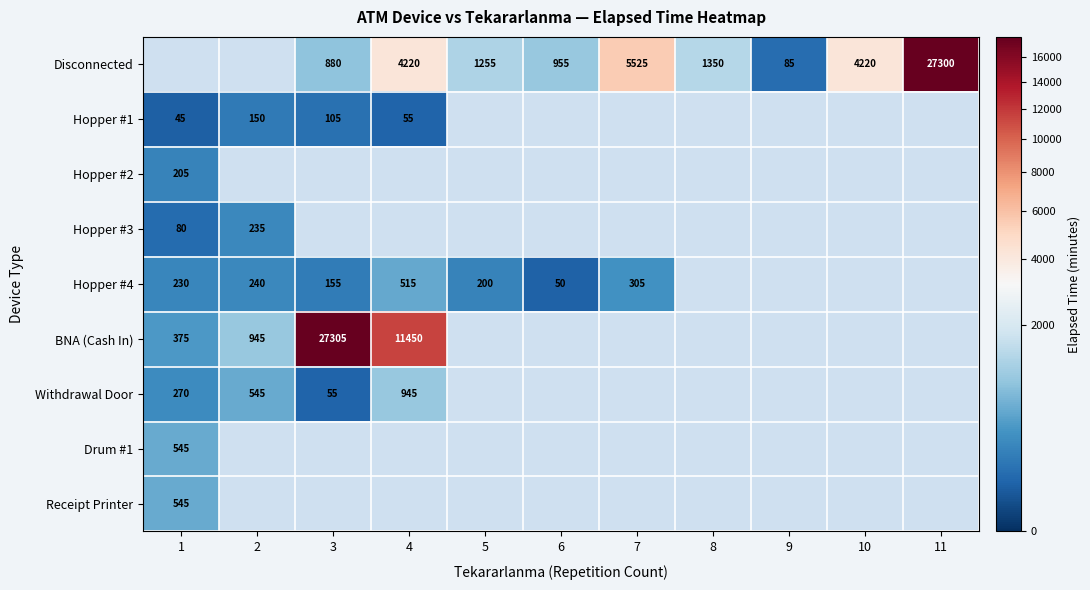

The value of Hopper #1 at 2 is 45. True or false?

False